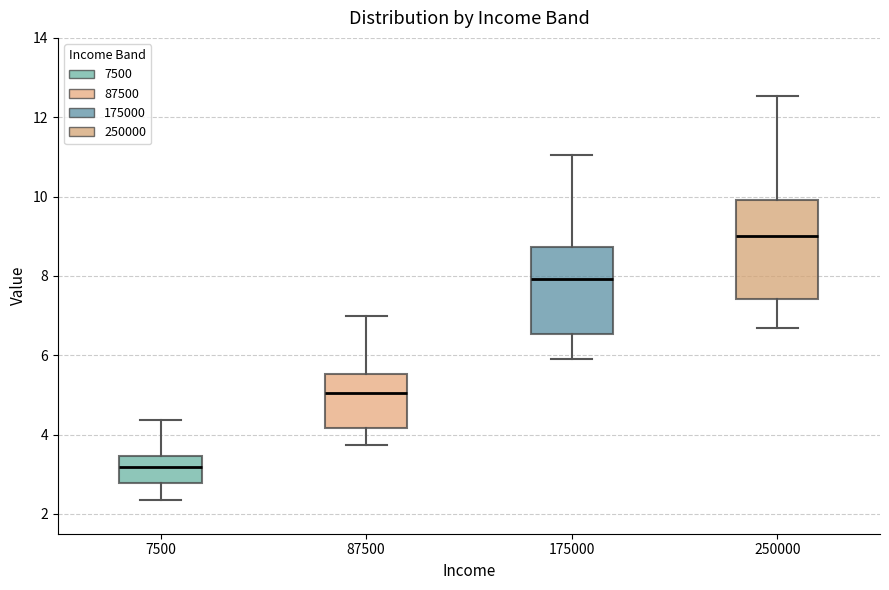

Reading left to right, transcribe this box plot: for each box, give where its median line is, the range the box spans, and where its two whiskers end, as read against the y-axis. The values are not printed on the chart, so give them approximately, as read against the axis.

7500: median 3.2, box 2.8 to 3.4, whiskers 2.4 to 4.4
87500: median 5.0, box 4.2 to 5.6, whiskers 3.8 to 7.0
175000: median 8.0, box 6.6 to 8.8, whiskers 6.0 to 11.0
250000: median 9.0, box 7.4 to 10.0, whiskers 6.6 to 12.6